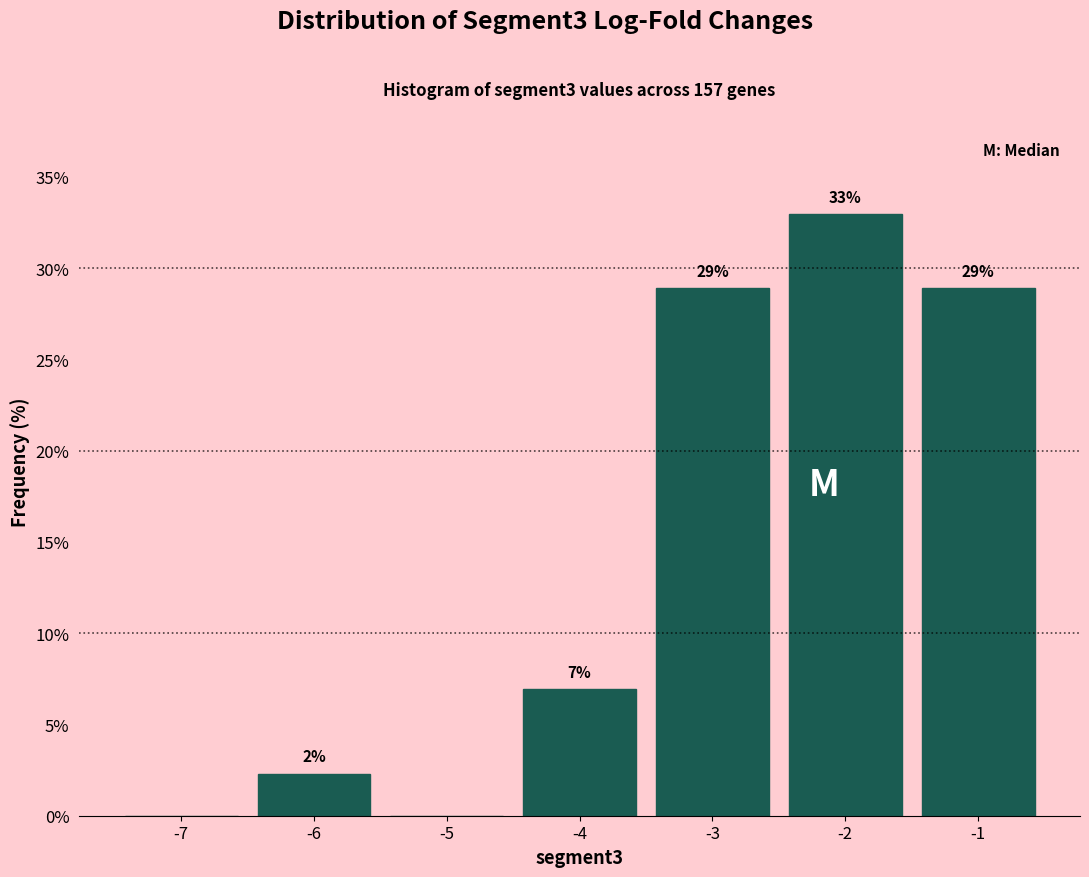

Which range on the x-axis has the tallest bar?

-2.5 to -1.5